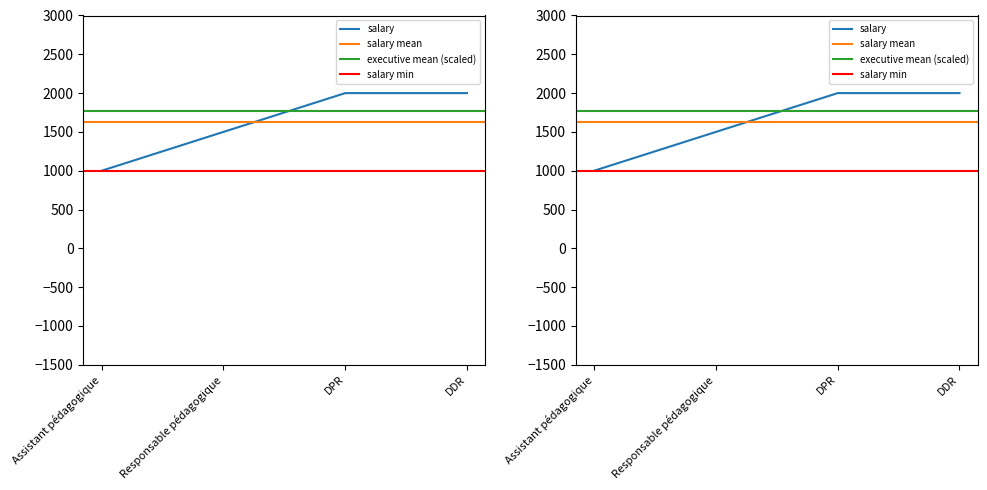

What is the sum of all values?

6500